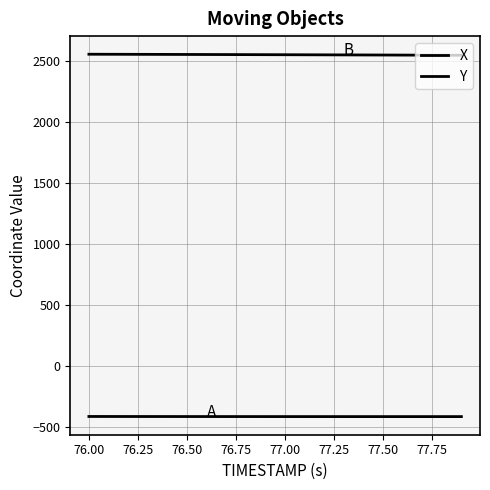

How many lines are shown in the chart?

2